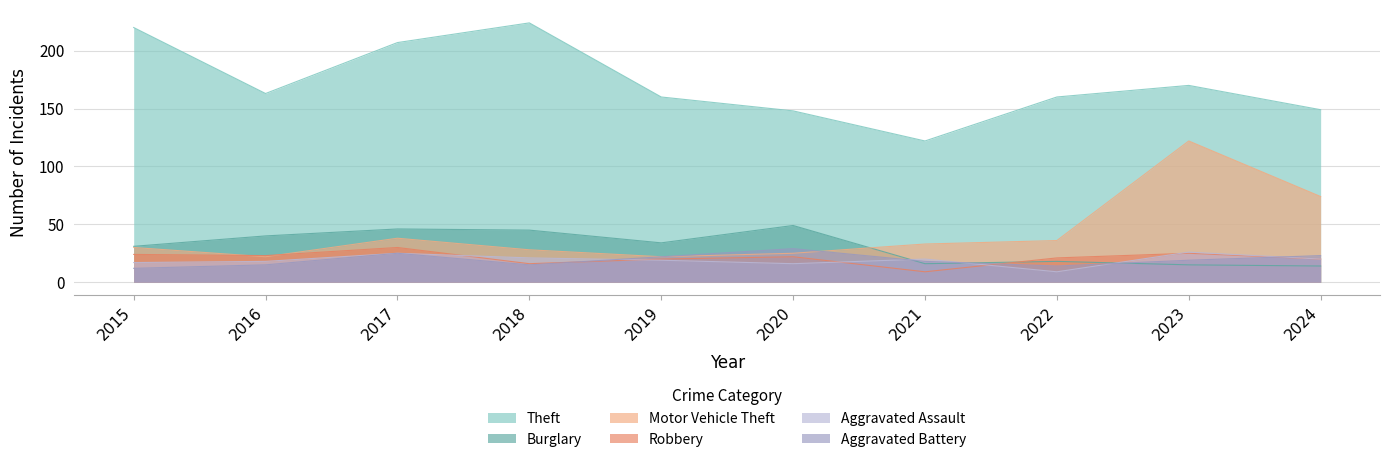

How many interior local valleys does the Theft series have?

2